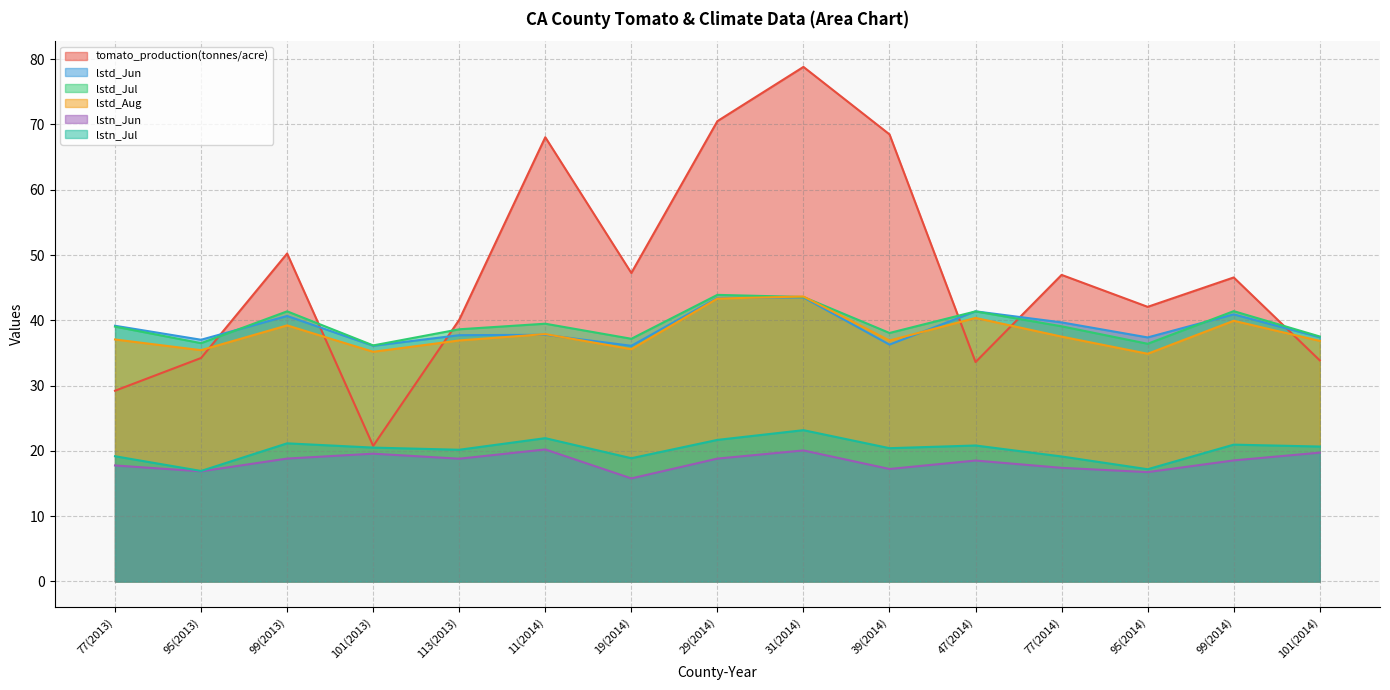

The value of lstd_Jun at 31(2014) is 43.5. True or false?

True